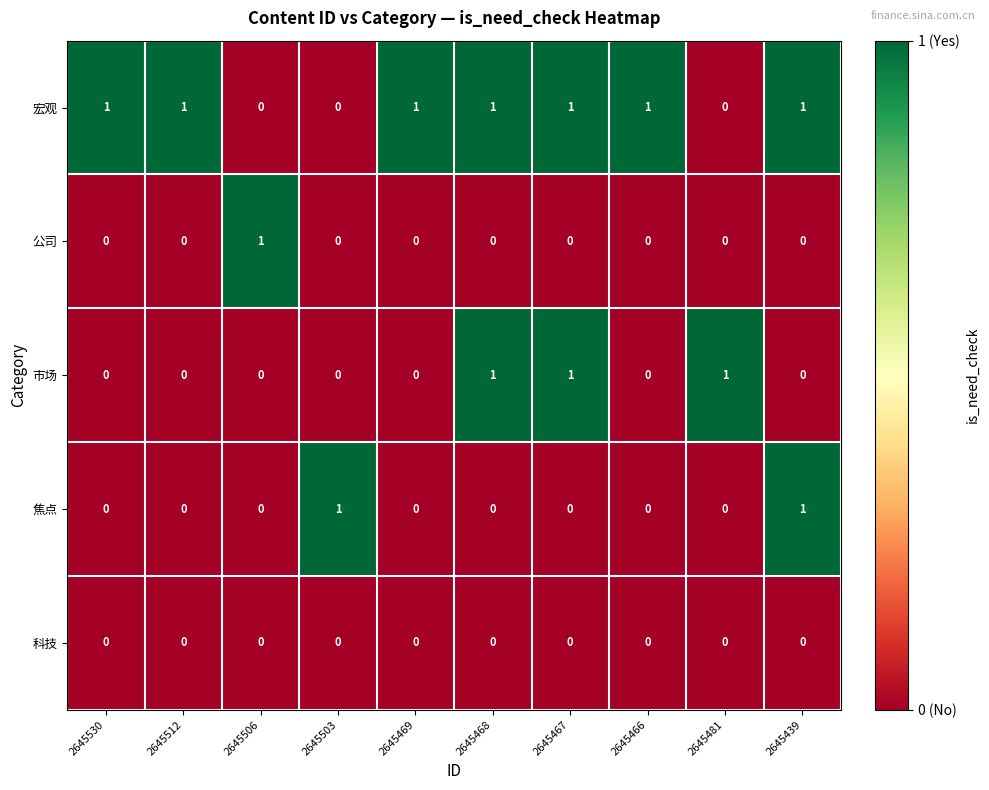

Which series changed the most between 2645467 and 2645481?

宏观